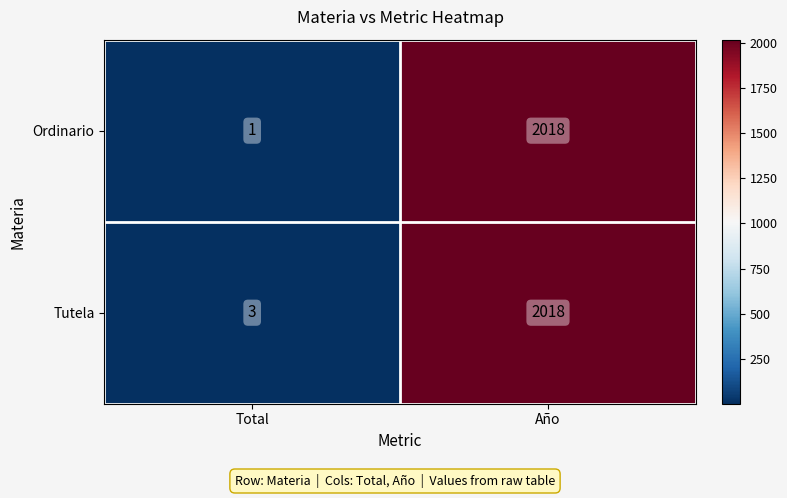

At how many categories does at least one series exceed 231?

1